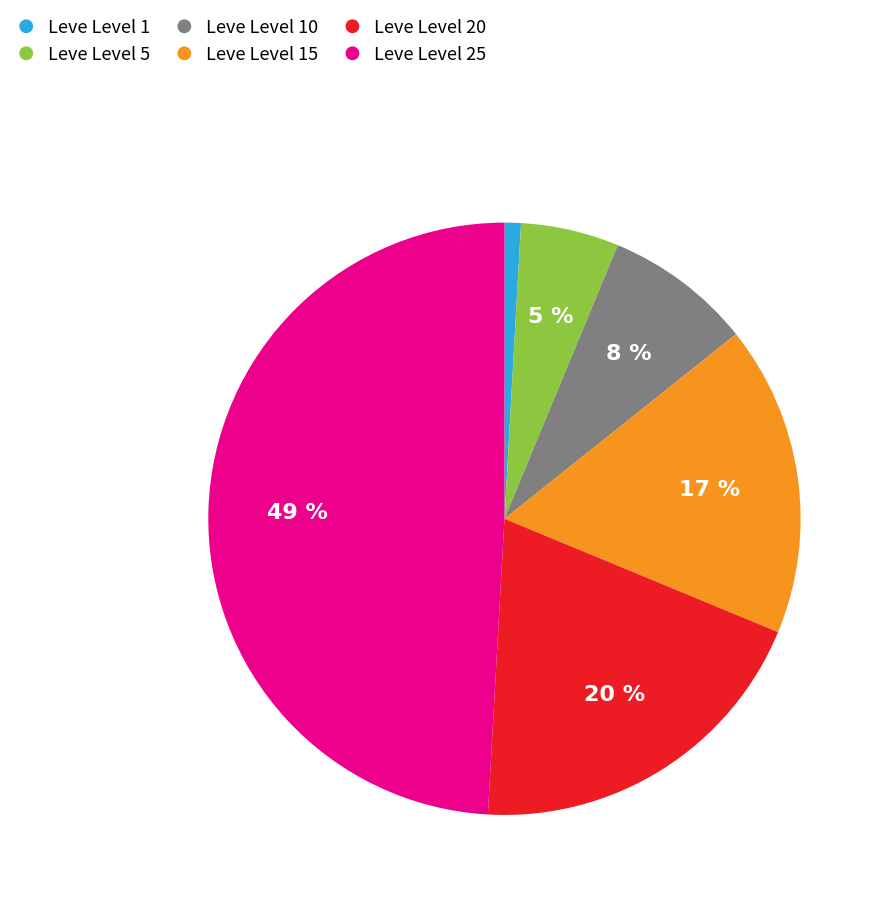

To the nearest percent, what percentage of the pie is Leve Level 10?

8%